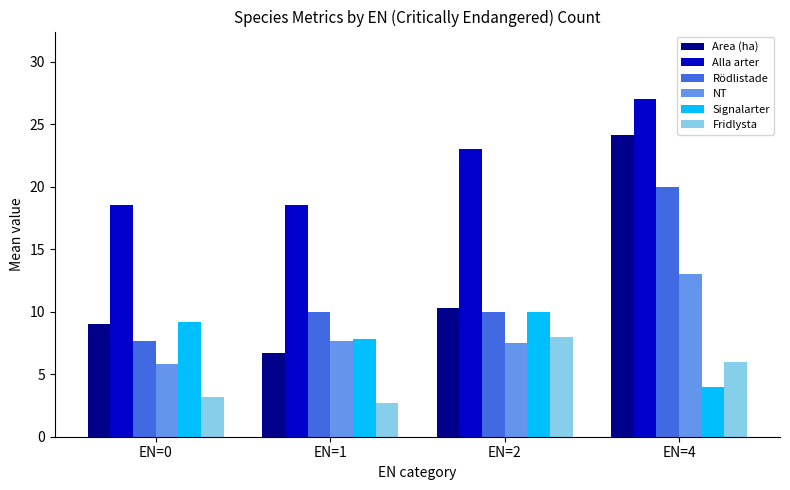

The value of Fridlysta at EN=4 is 6.0. True or false?

True